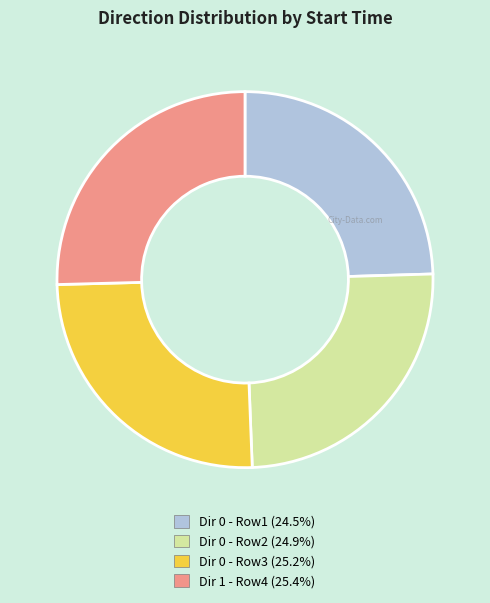

Is there any slice that represents more than half of the pie?

No